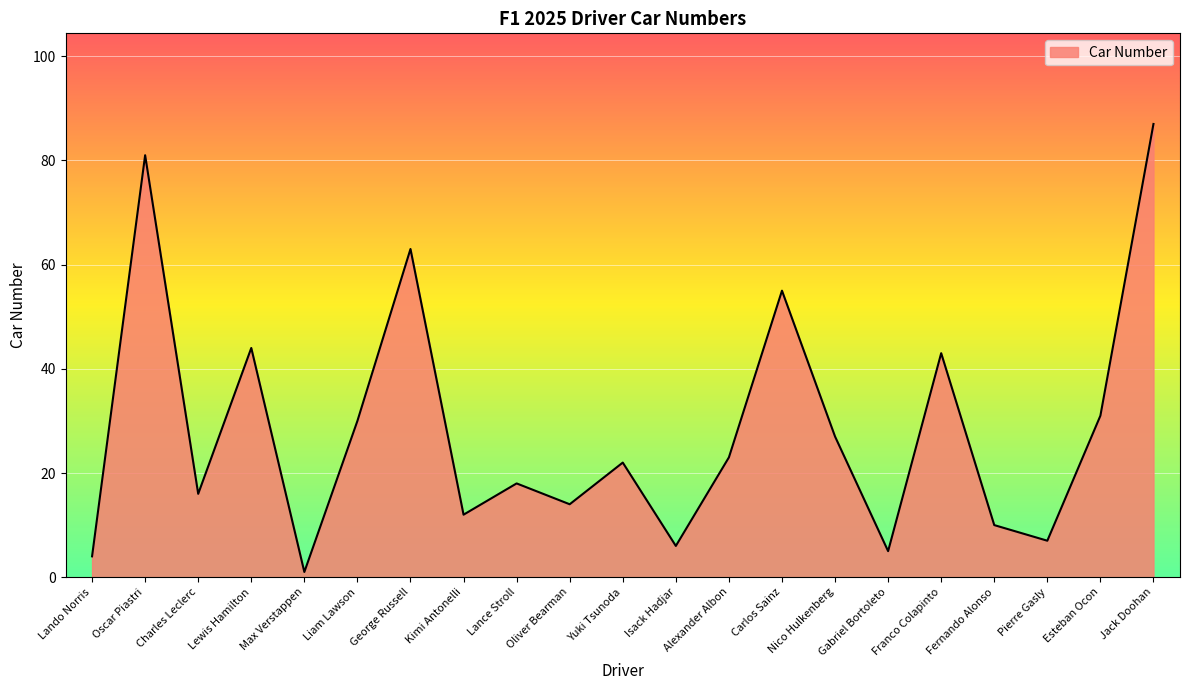

At which category does the data reach its first local valley?

Charles Leclerc